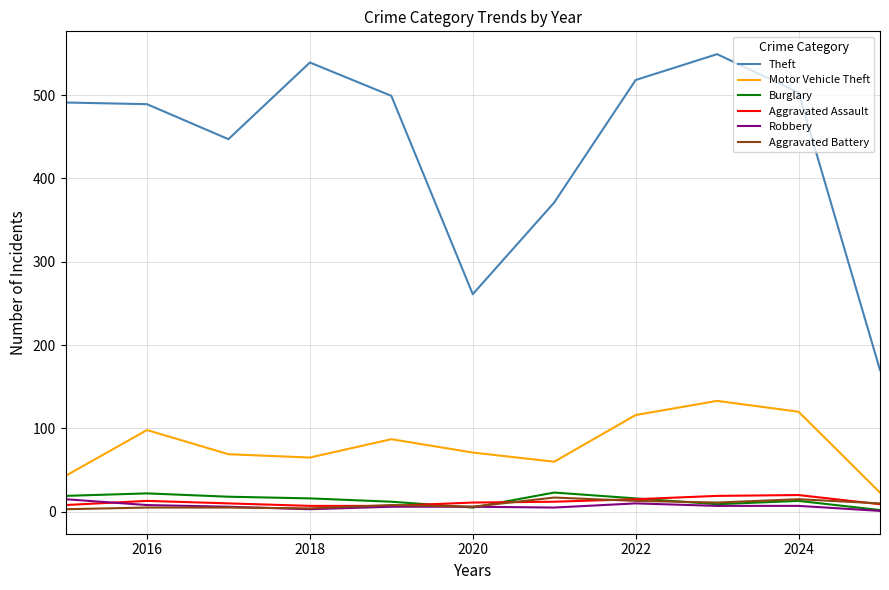

Which series has the widest spread of values?

Theft